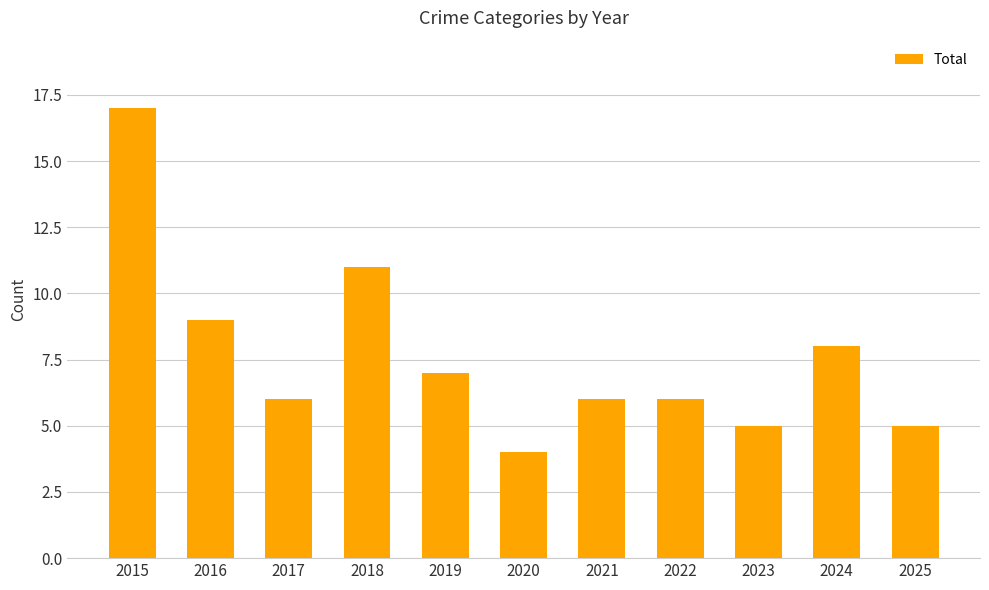

Which category has the lowest value across all series?

2020